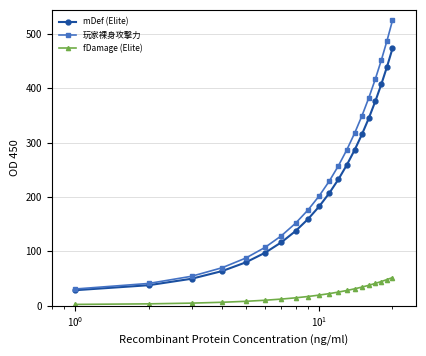

Which series has the largest range (max minus min)?

玩家裸身攻擊力